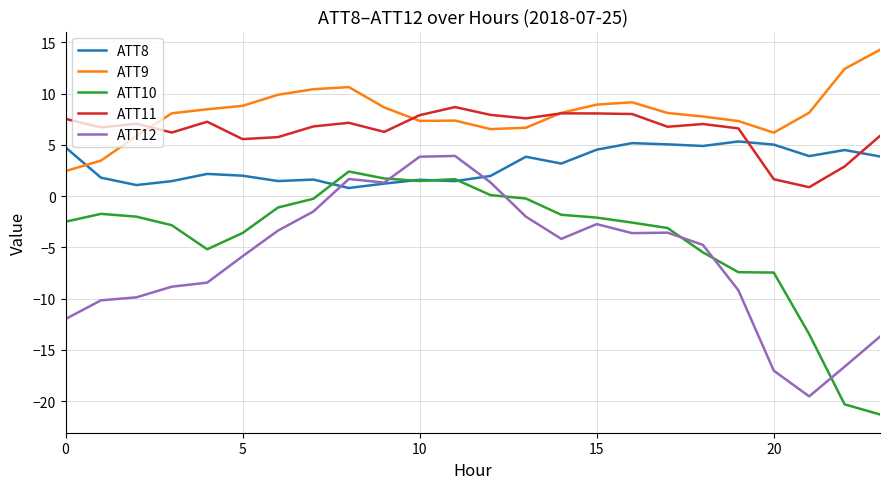

What is the minimum value shown in the chart?

-21.3